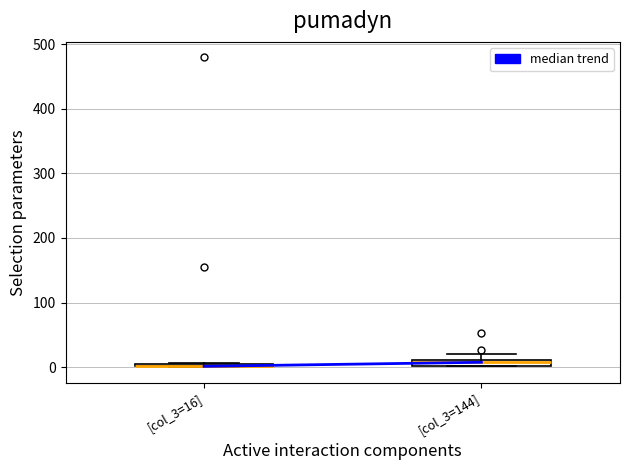

Where is the lower edge of the box for [col_3=144] on the y-axis? The values are not printed on the chart, so give them approximately, as read against the axis.

0